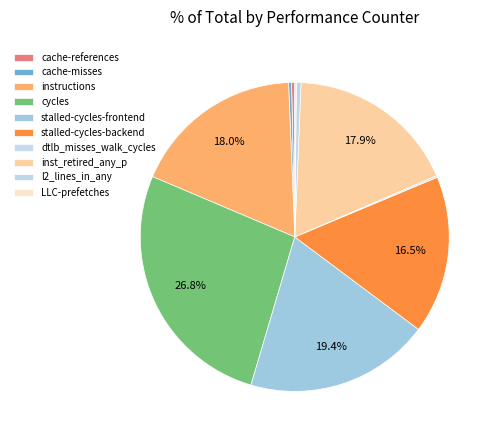

To the nearest percent, what percentage of the pie is cycles?

27%